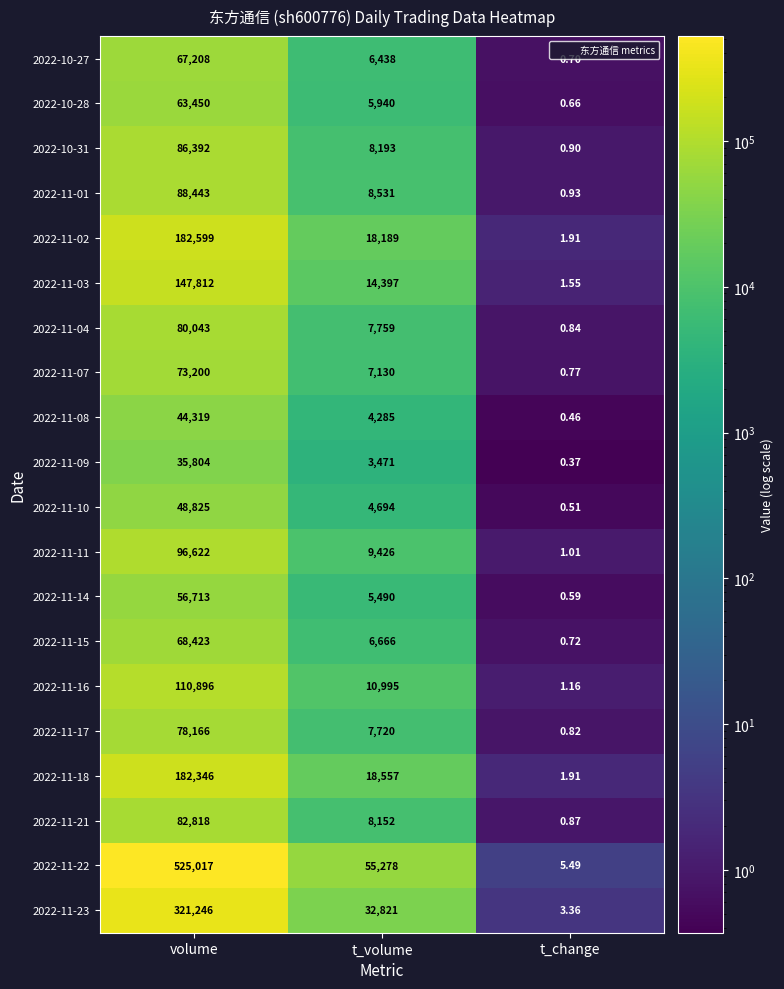

Rank the categories by 2022-10-27 value from lowest to highest.

t_change, t_volume, volume